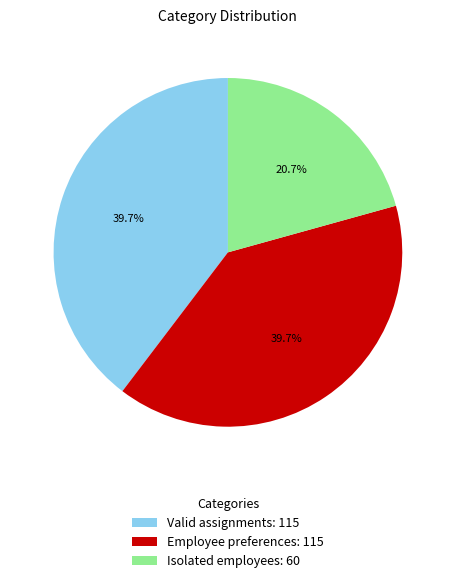

True or false: Employee preferences accounts for 40% of the total.

True